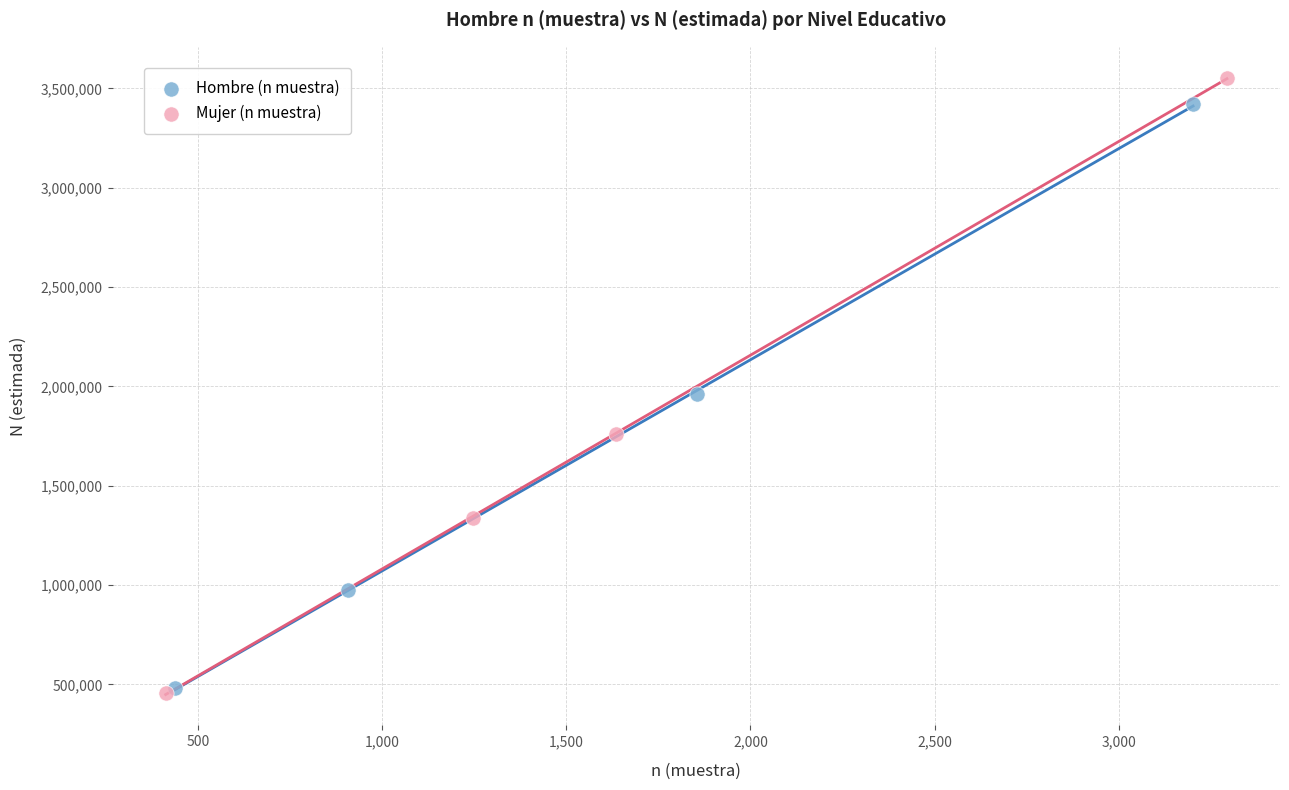

What are all the series names shown in the legend?

Hombre (n muestra), Mujer (n muestra)